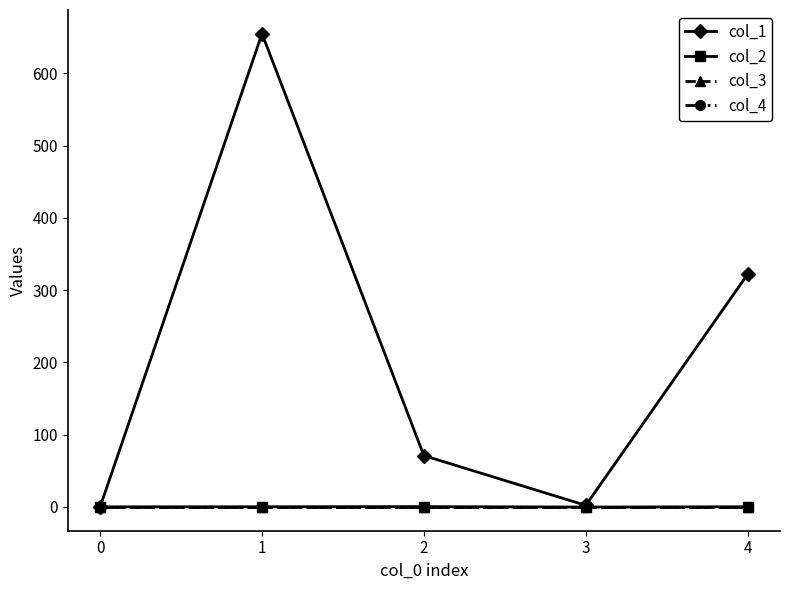

At how many categories does at least one series exceed 317?

2